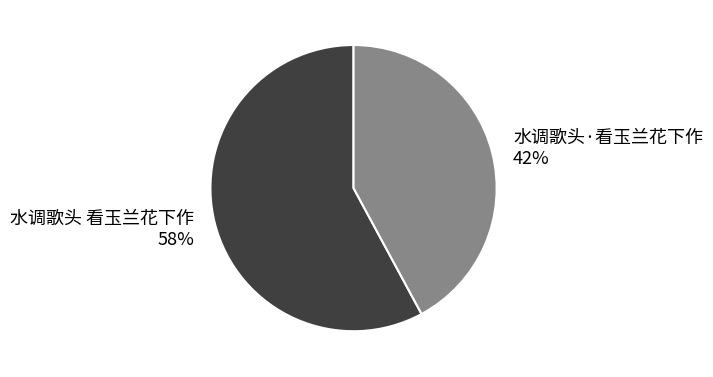

Which has a higher value, 水调歌头·看玉兰花下作 or 水调歌头 看玉兰花下作?

水调歌头 看玉兰花下作